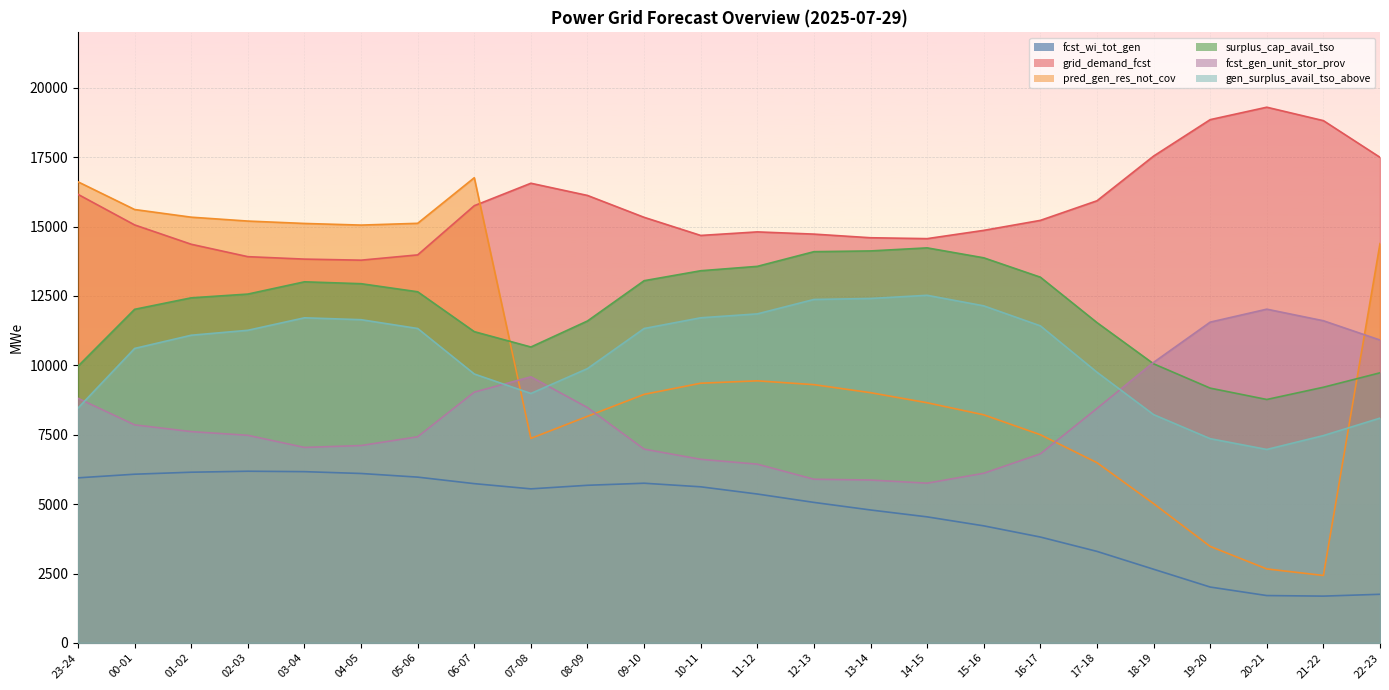

Between 10-11 and 15-16, which series saw the biggest shift?

fcst_wi_tot_gen